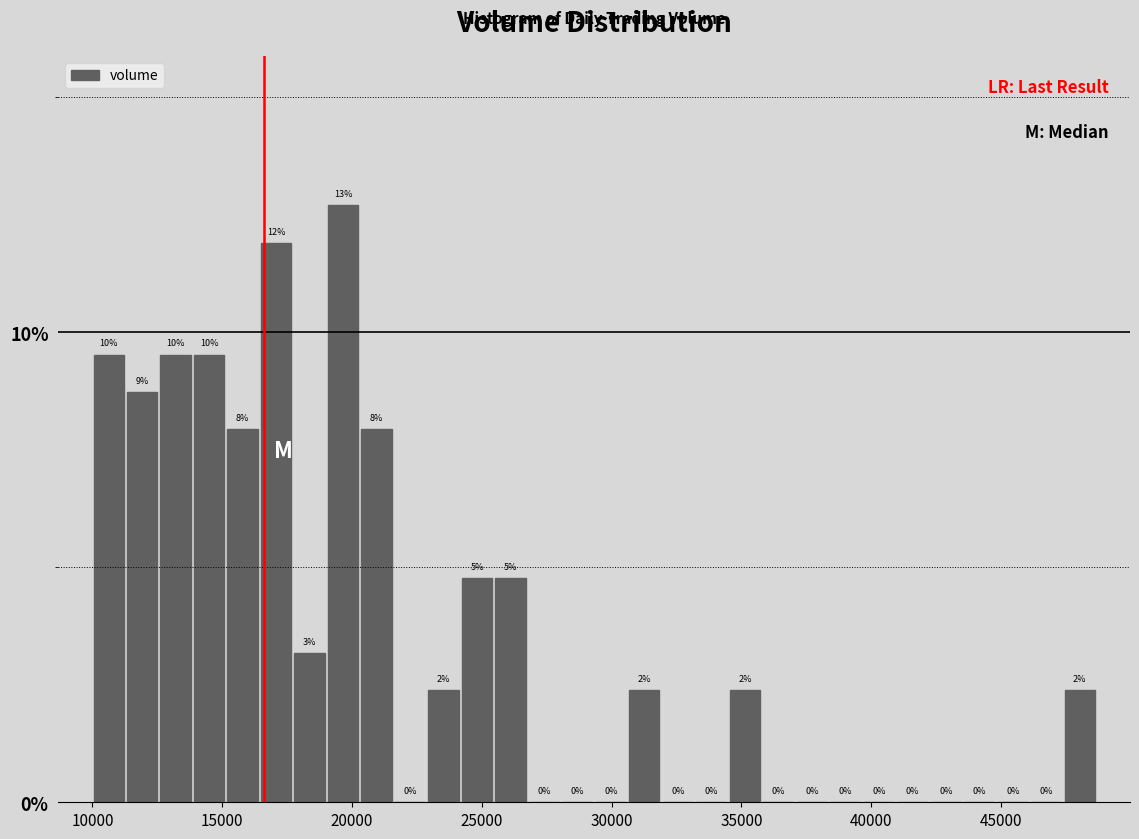

Read against the x-axis, roughly where is the centre of the tallest bar?

19500